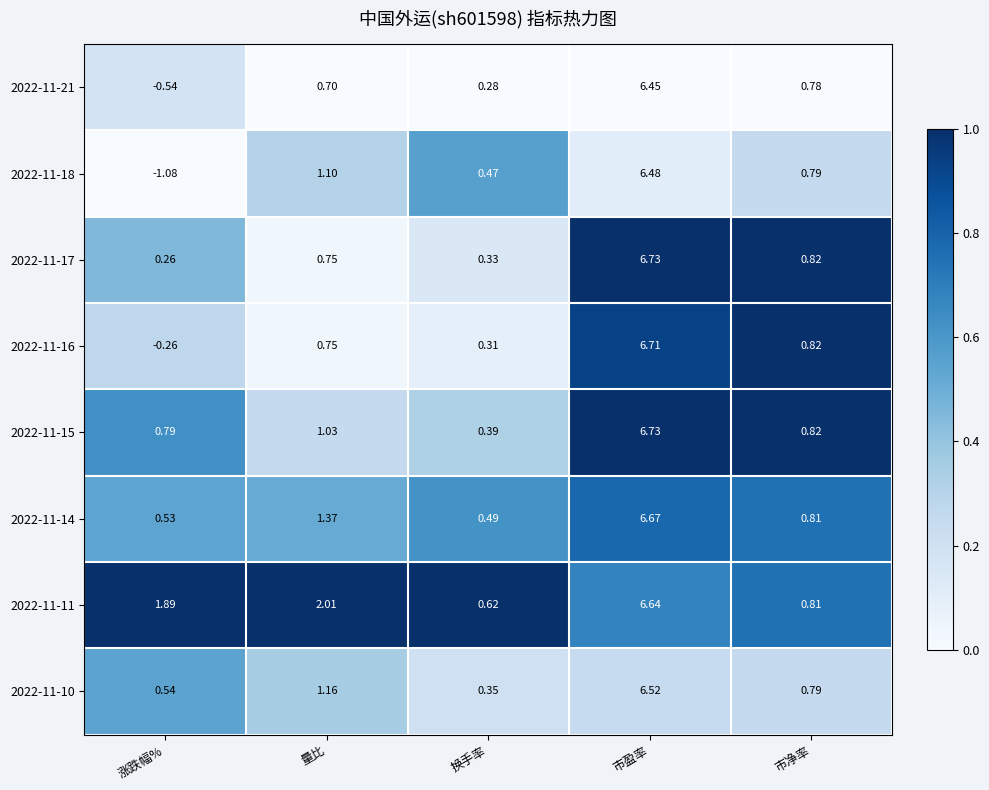

Rank the categories by 2022-11-10 value from highest to lowest.

市盈率, 量比, 市净率, 涨跌幅%, 换手率